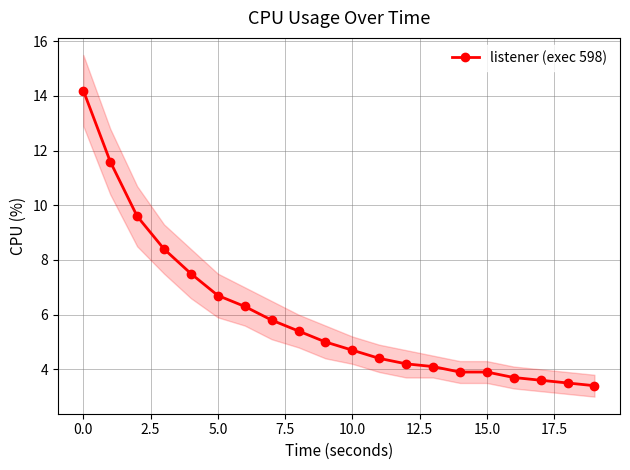

What is the highest value of the listener (exec 598) series?

14.2